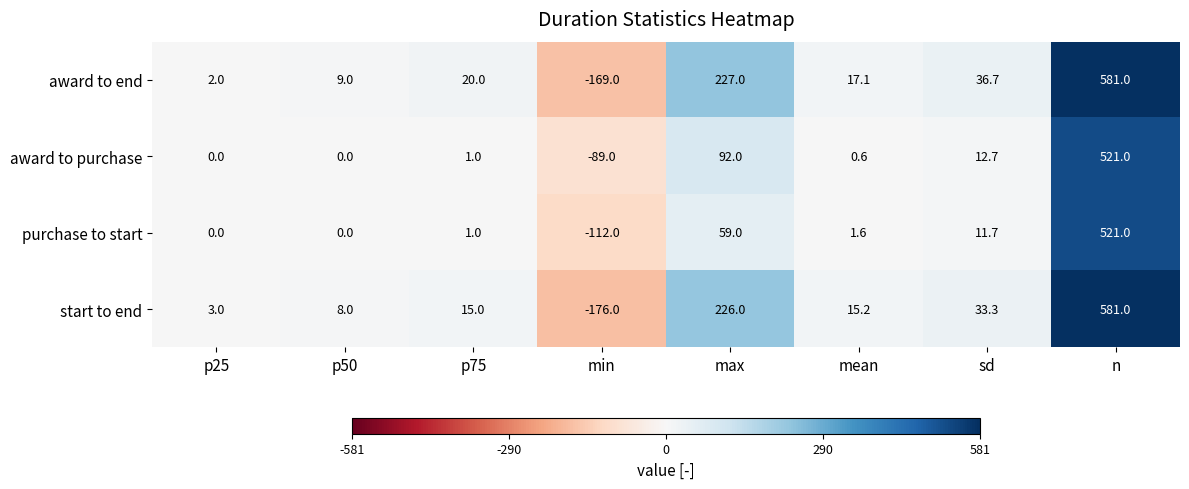

Is it true that award to purchase equals 0.6 at mean?

True